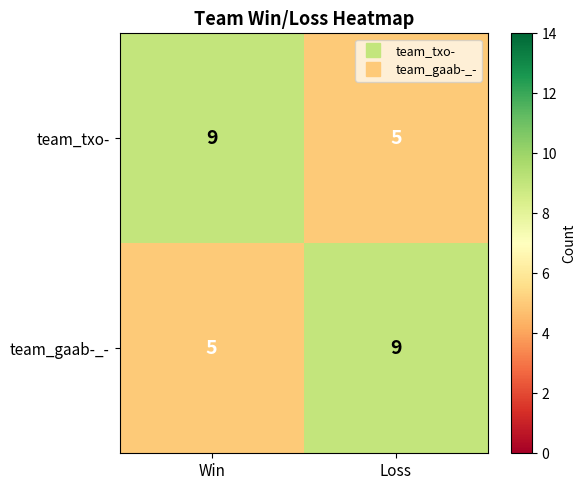

The team_txo- series shows 9 at Win. True or false?

True